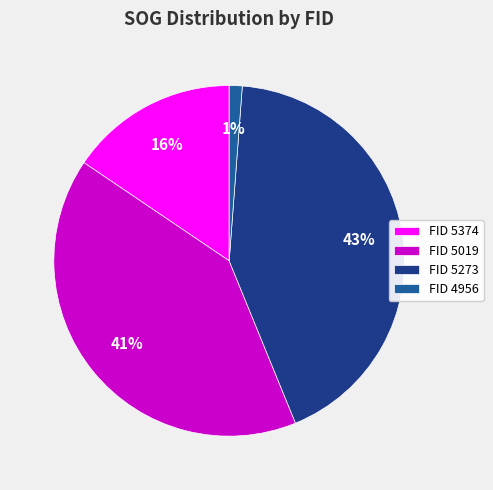

To the nearest percent, what is the average slice percentage?

25%